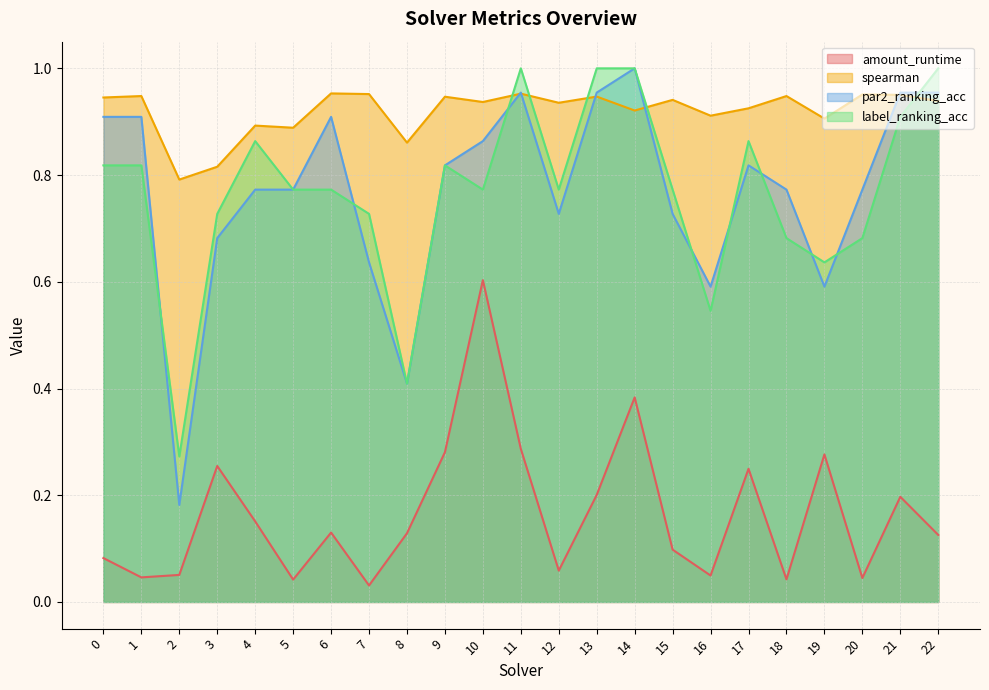

What is the difference between the maximum and minimum values in the par2_ranking_acc series?

0.8